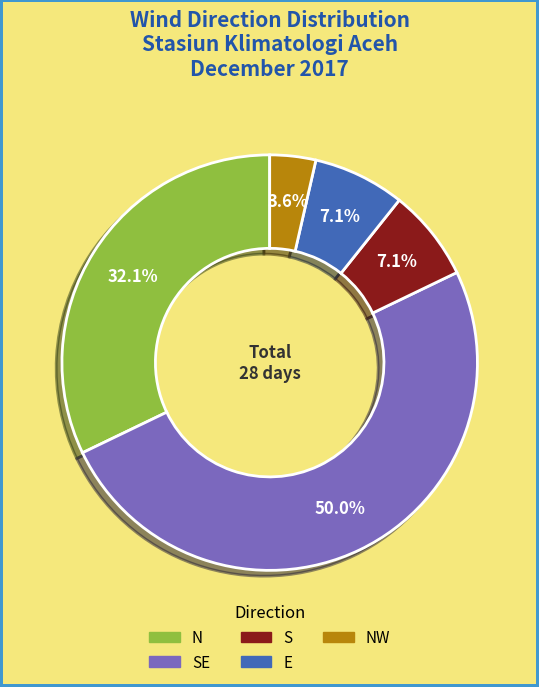

Is there any slice that represents more than half of the pie?

No